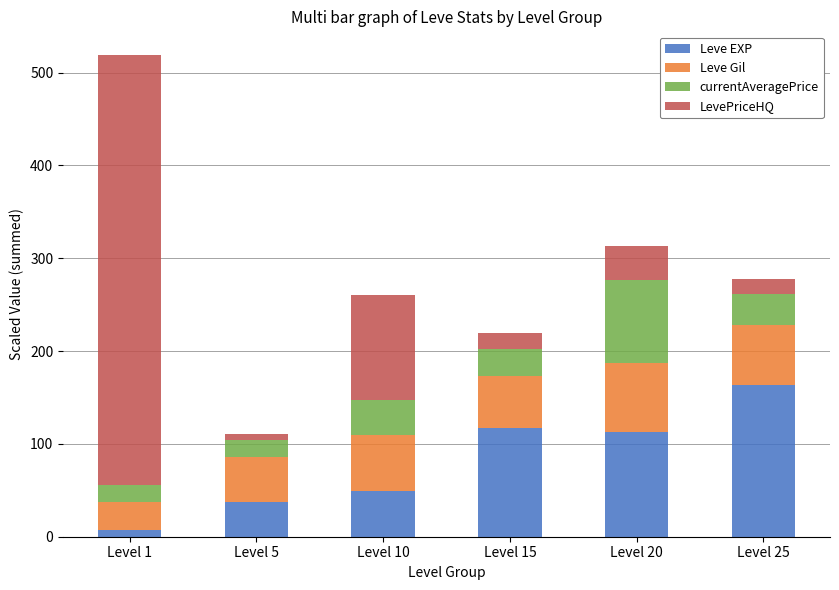

At which category is the sum across all series the highest?

Level 1